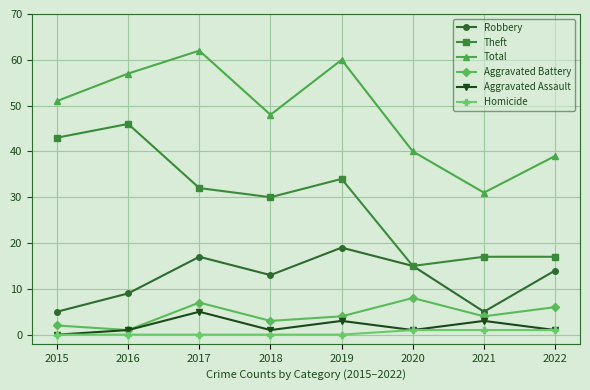

List the series in order of their peak value, lowest first.

Homicide, Aggravated Assault, Aggravated Battery, Robbery, Theft, Total